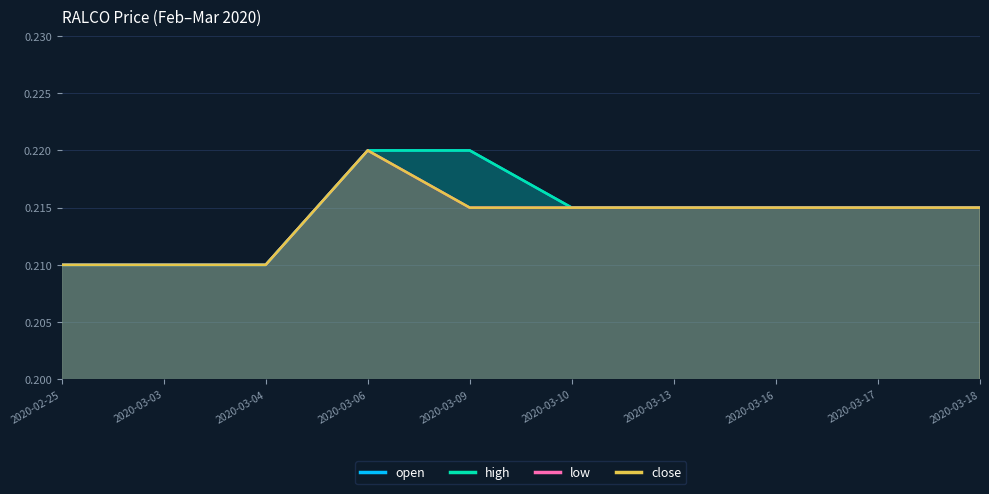

True or false: open and close intersect in this chart.

False